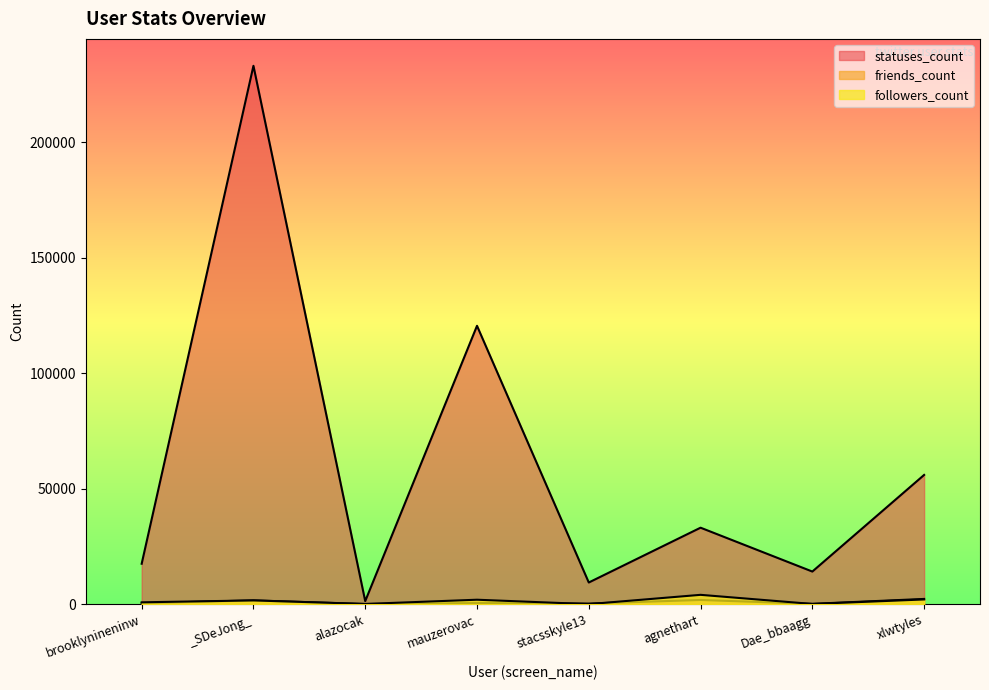

Reading right to left, extract all data points from this chart.

followers_count: xlwtyles=2043	Dae_bbaagg=94	agnethart=4042	stacsskyle13=19	mauzerovac=1926	alazocak=98	_SDeJong_=1621	brooklynineninw=804
friends_count: xlwtyles=2267	Dae_bbaagg=140	agnethart=1819	stacsskyle13=264	mauzerovac=478	alazocak=55	_SDeJong_=1641	brooklynineninw=411
statuses_count: xlwtyles=55957	Dae_bbaagg=14123	agnethart=33113	stacsskyle13=9381	mauzerovac=120526	alazocak=1324	_SDeJong_=233097	brooklynineninw=17504